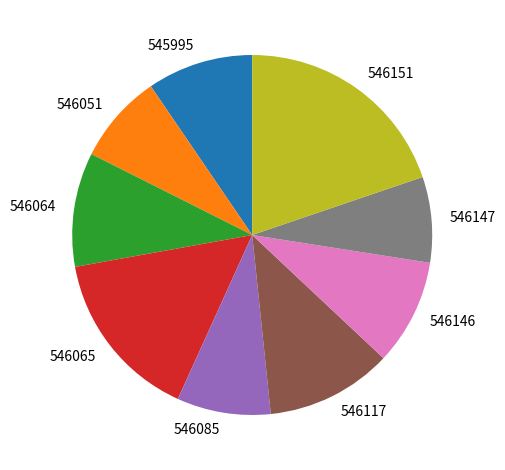

What is the ratio of the value at 545995 to the value at 546065?

0.6